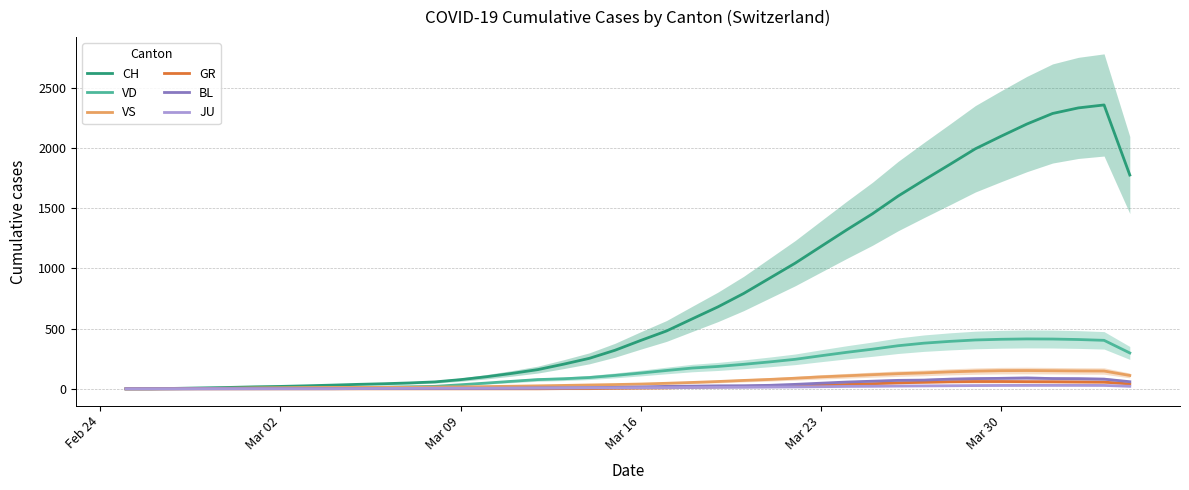

The VD series shows 41.9 at 24. True or false?

False